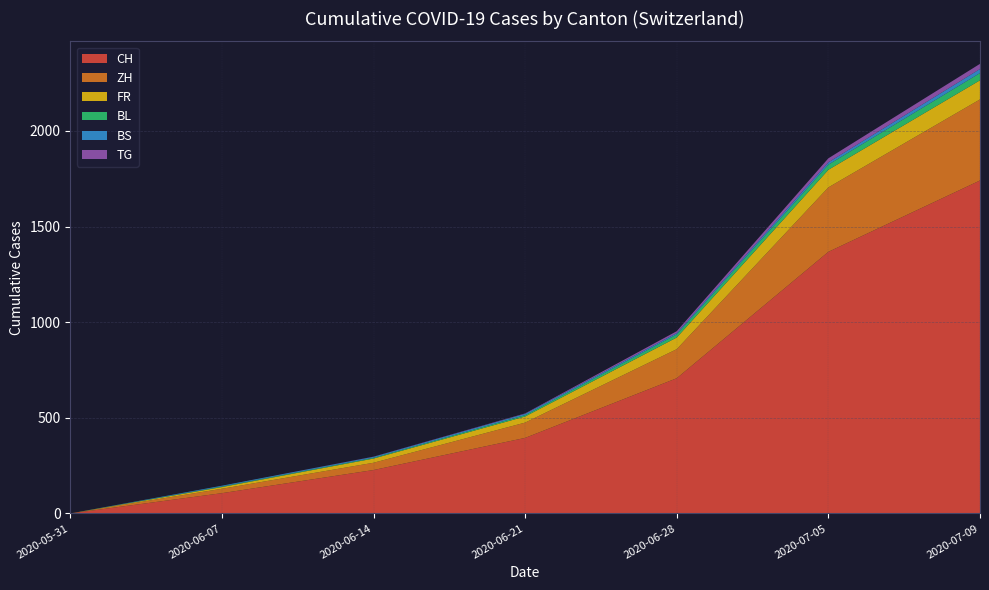

At which category is the sum across all series the highest?

2020-07-09